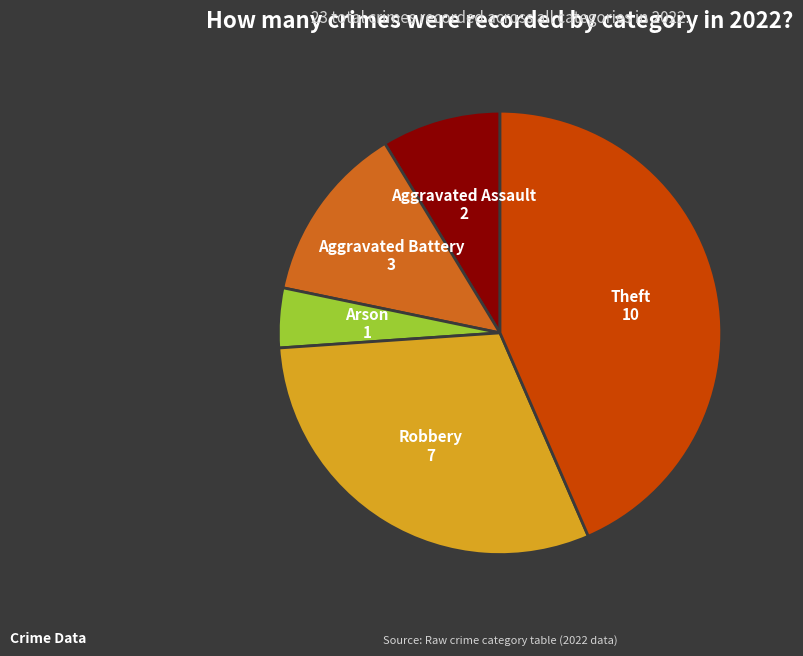

Rank the categories by value from lowest to highest.

Arson, Aggravated Assault, Aggravated Battery, Robbery, Theft